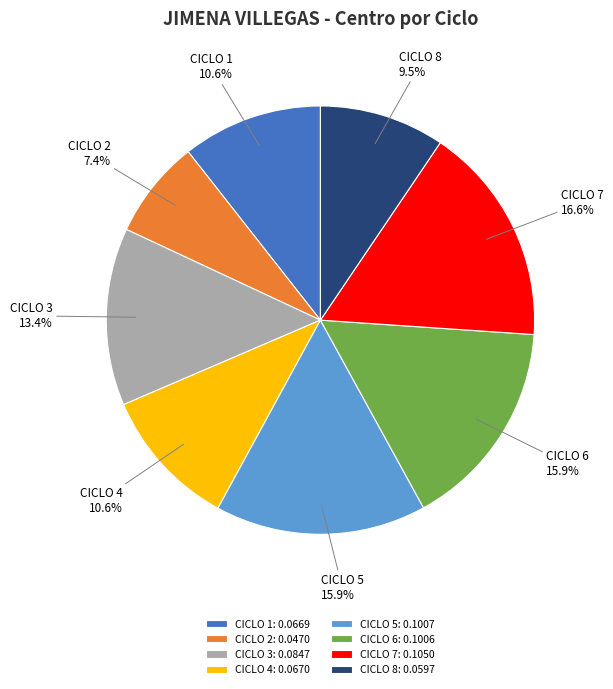

To the nearest percent, what is the average slice percentage?

12%